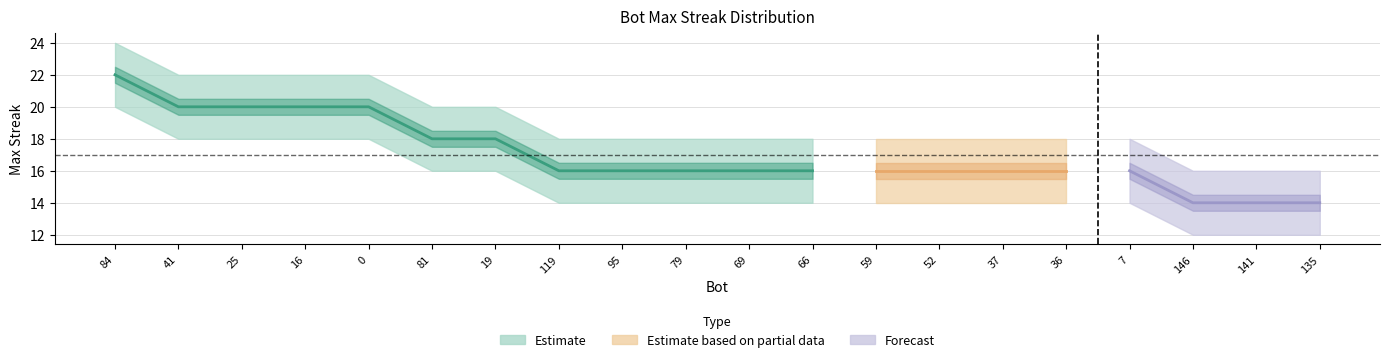

True or false: lower_band and upper_band cross at least once.

False